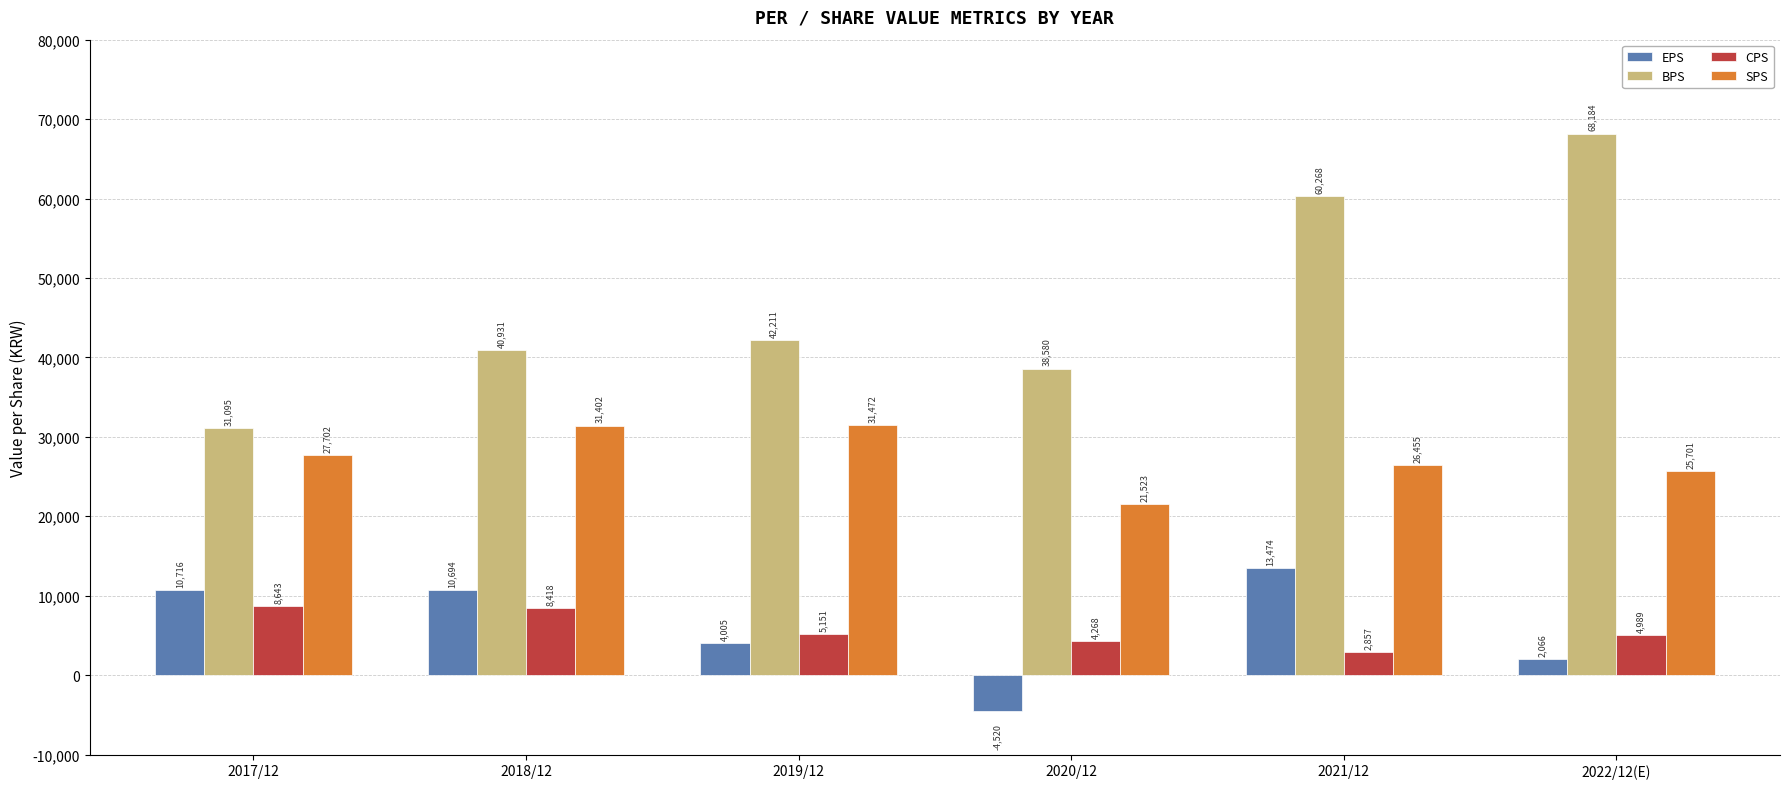

Reading left to right, list all the values displayed in this chart.

EPS: 10716	10694	4005	-4520	13474	2066
BPS: 31095	40931	42211	38580	60268	68184
CPS: 8643	8418	5151	4268	2857	4989
SPS: 27702	31402	31472	21523	26455	25701